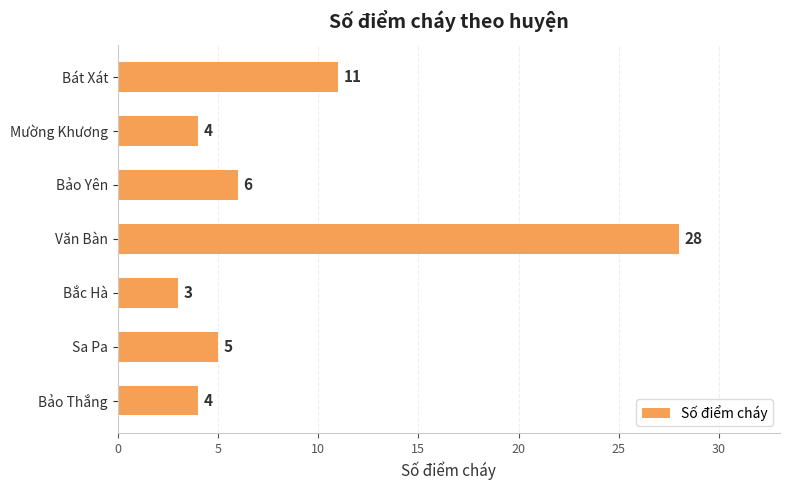

What is the difference between the maximum and minimum values?

25